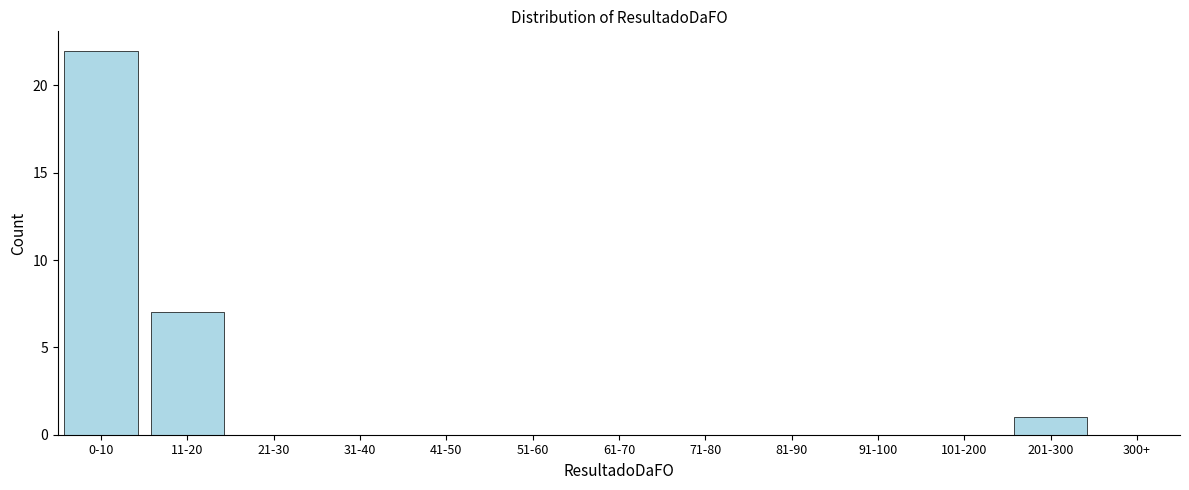

Reading right to left, what are all the values shown in this chart?

300+=0	201-300=1	101-200=0	91-100=0	81-90=0	71-80=0	61-70=0	51-60=0	41-50=0	31-40=0	21-30=0	11-20=7	0-10=22